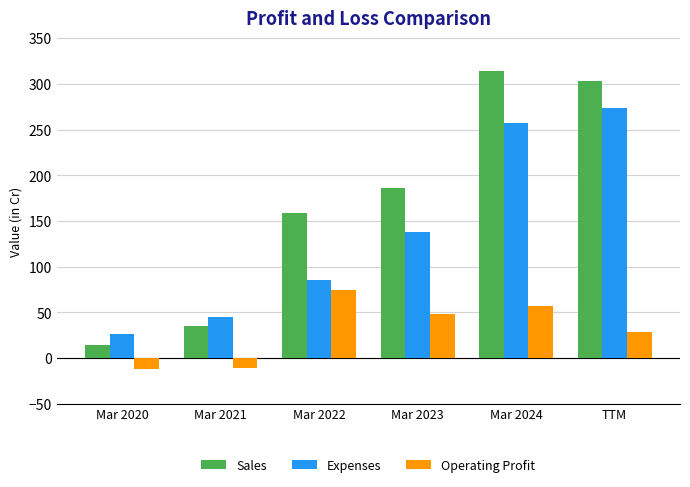

True or false: Sales has a value of 186 at Mar 2023.

True